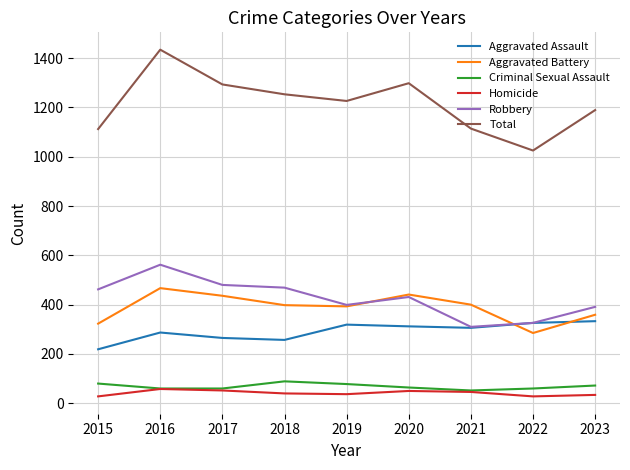

At which category is the sum across all series the highest?

2016